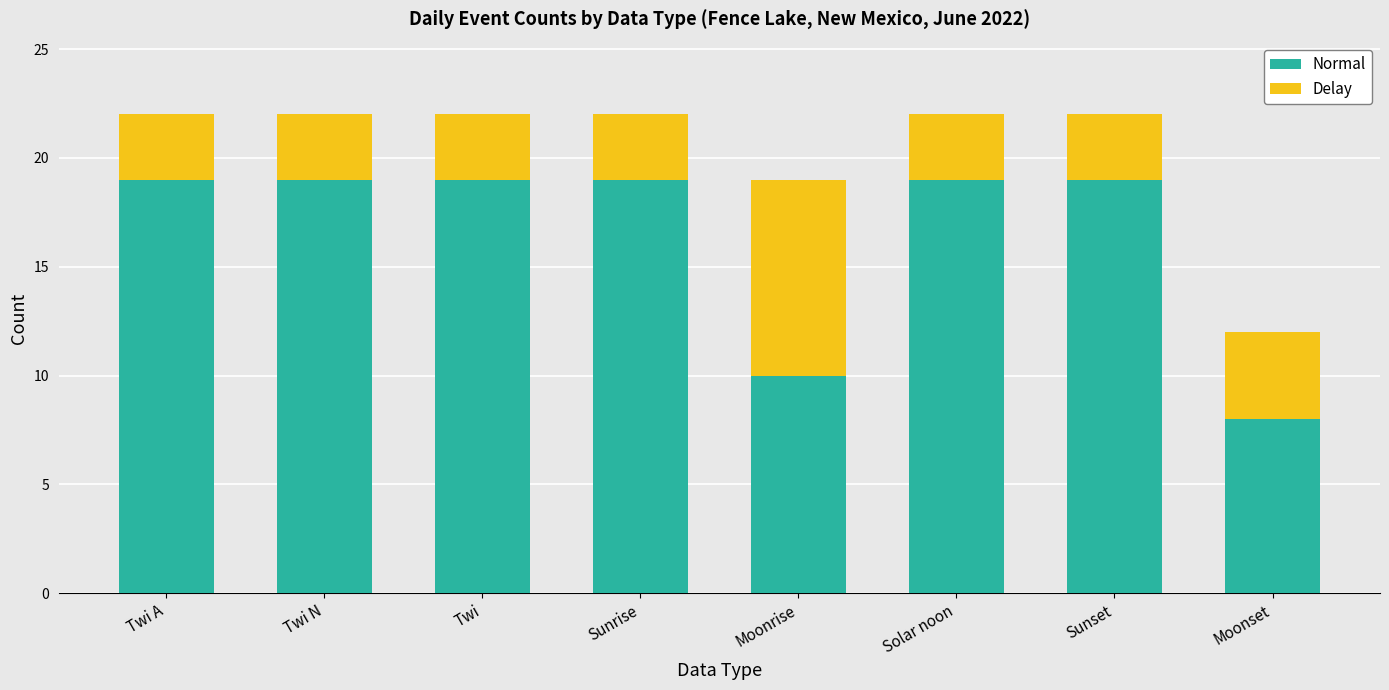

What is the total value across all series at Solar noon?

22